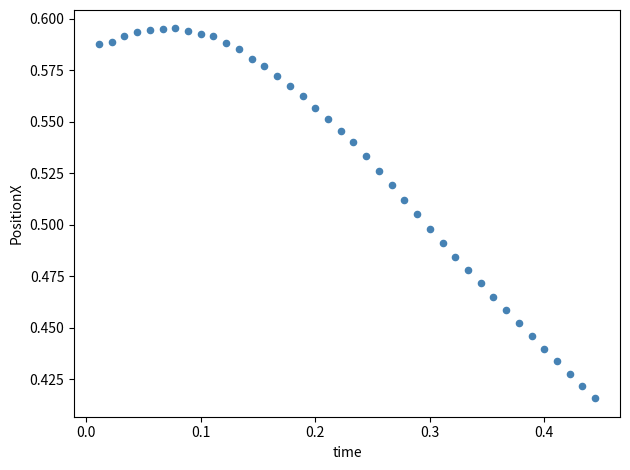

How many data points are displayed?

40